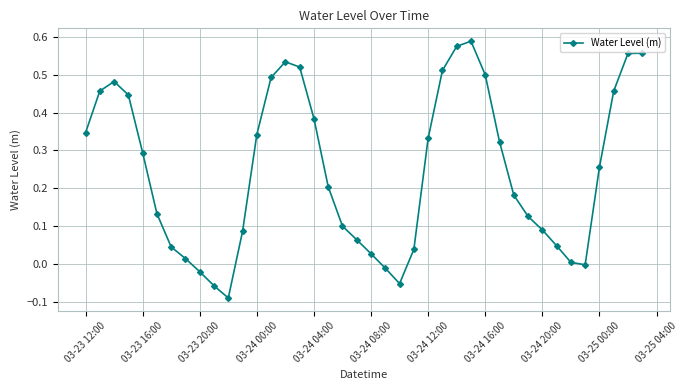

How many interior local valleys (lower than both neighbors) does the data have?

3